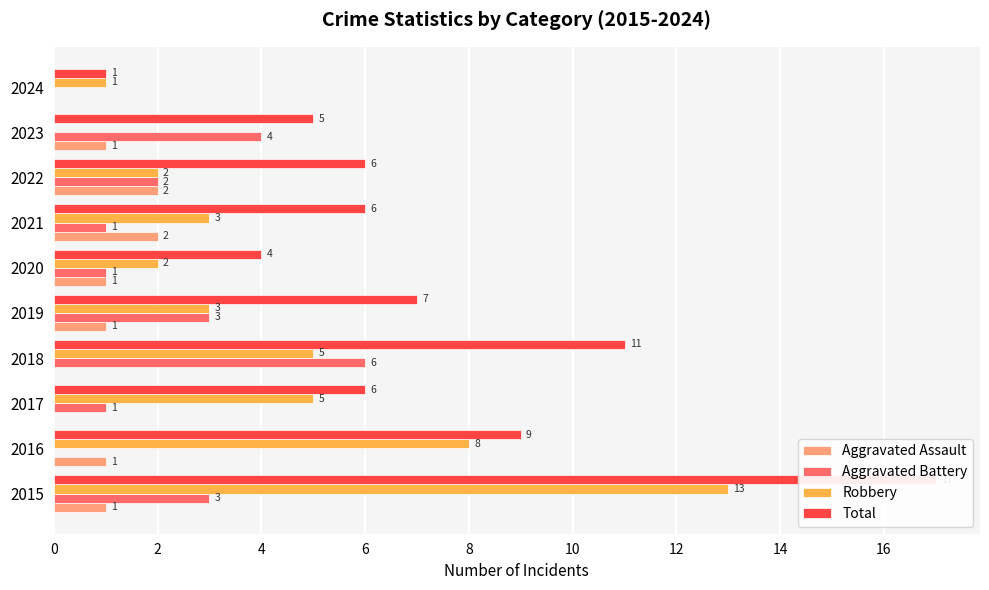

What is the value of the Robbery bar at the 6th from the left?

2